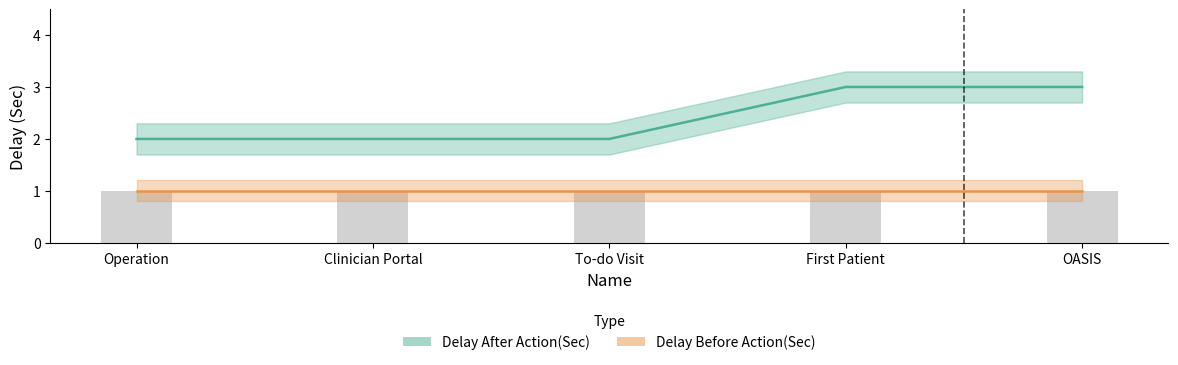

The chart shows a value of 3 at To-do Visit. True or false?

False